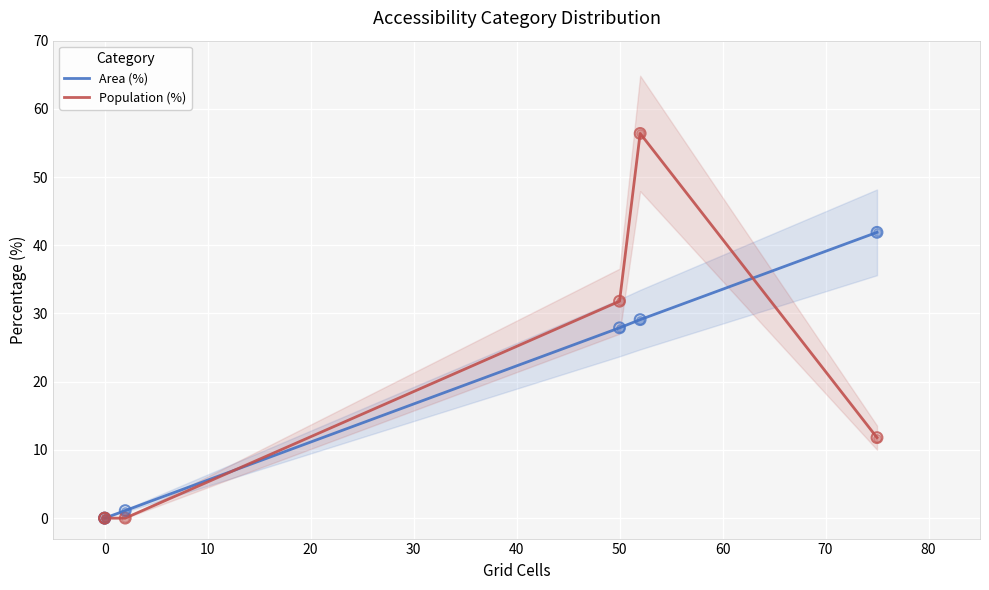

At how many categories does at least one series exceed 22?

3